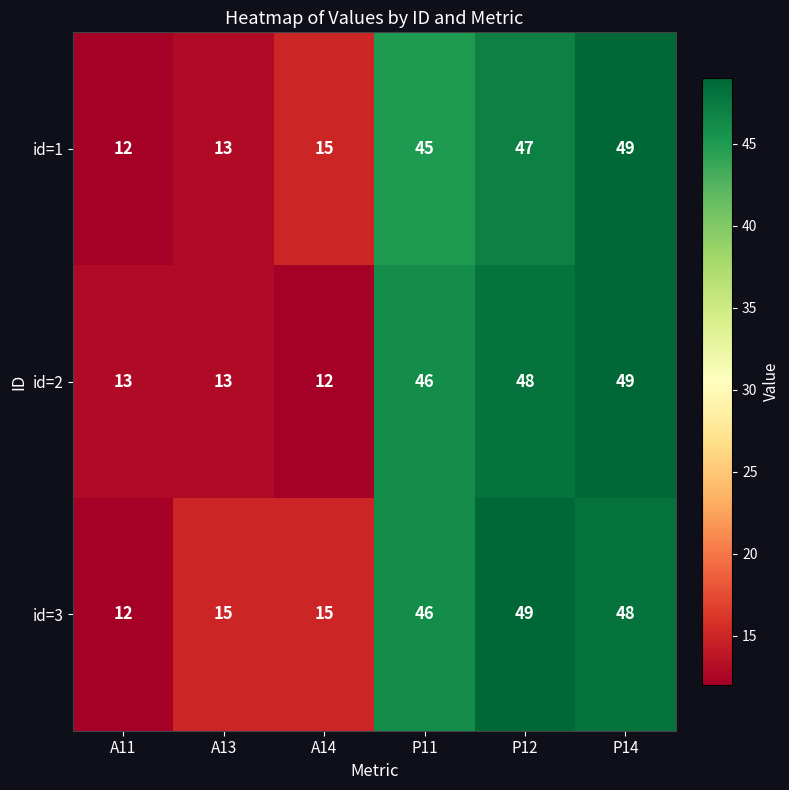

Rank the categories by id=1 value from lowest to highest.

A11, A13, A14, P11, P12, P14